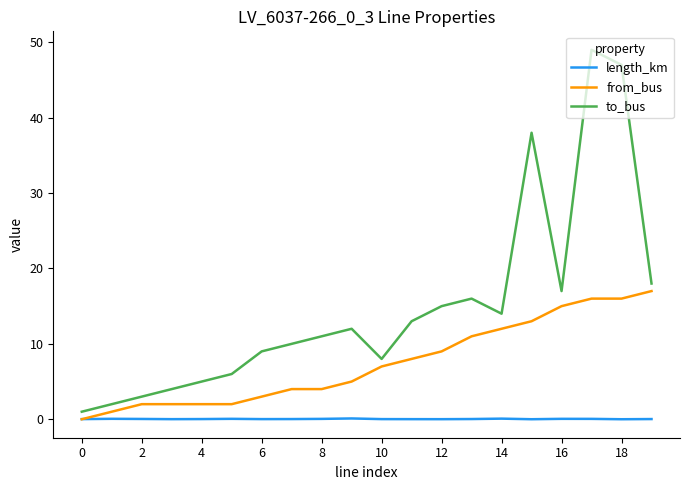

What is the maximum value shown in the chart?

49.0